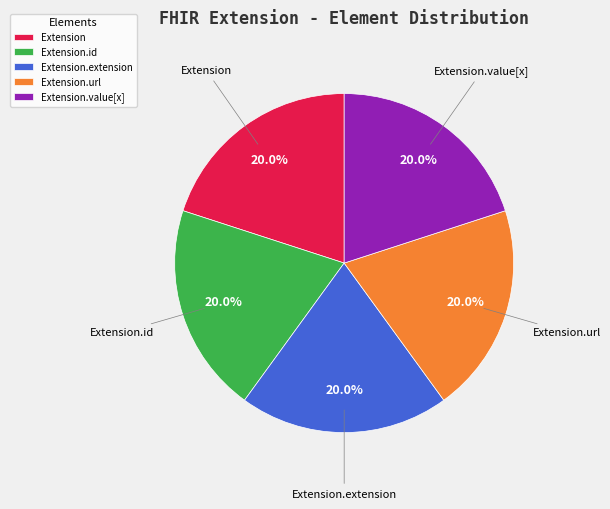

To the nearest percent, what is the difference between the Extension.url and Extension.id slice percentages?

0%